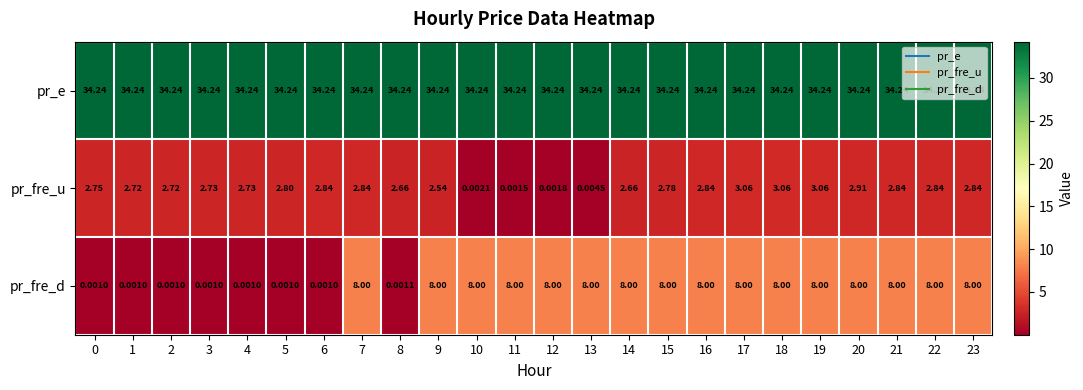

Between 4 and 17, which series saw the biggest shift?

pr_fre_d